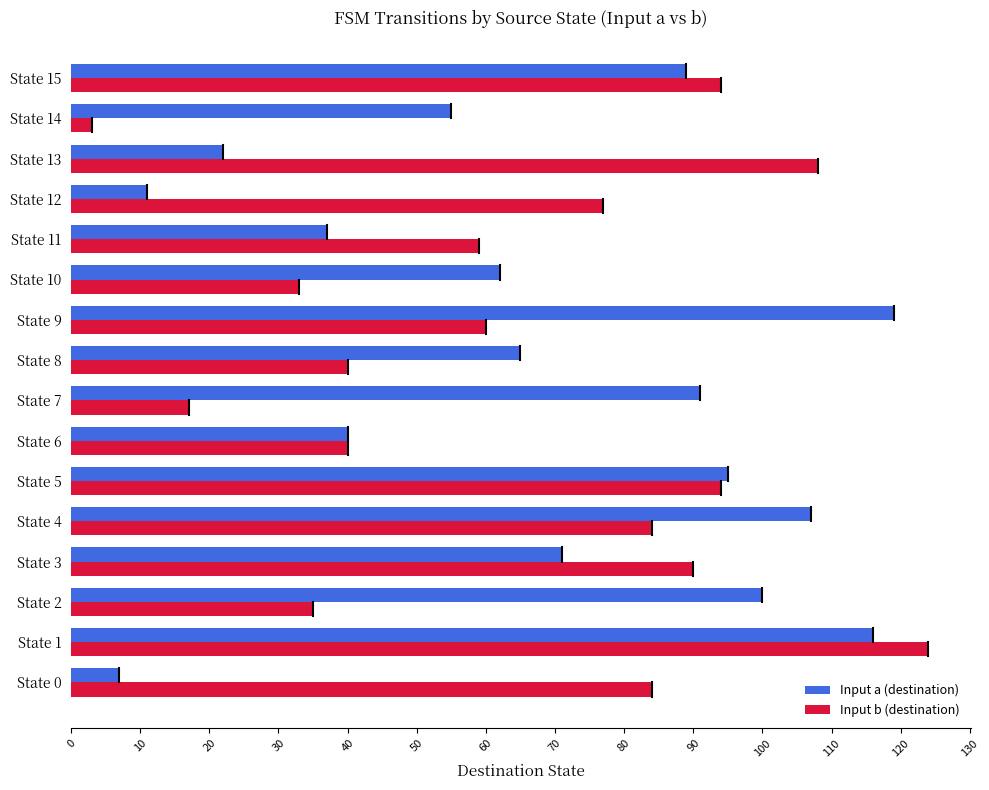

What is the difference between the second highest and minimum values in the Input b (destination) series?

105